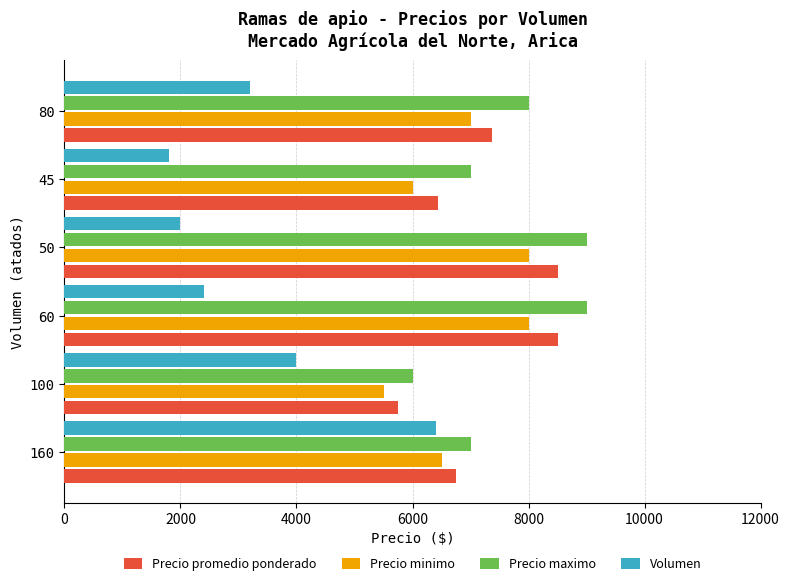

What is the spread (max minus min) of values at 160?

600